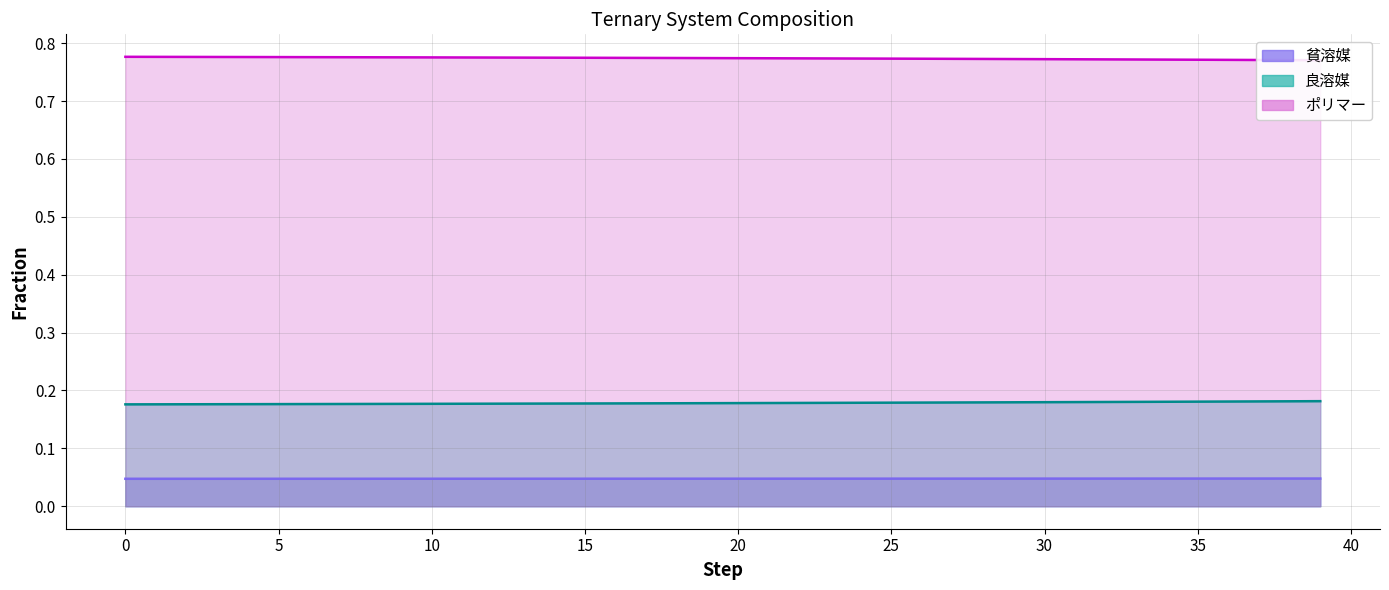

Which series changed the most between 3 and 26?

ポリマー